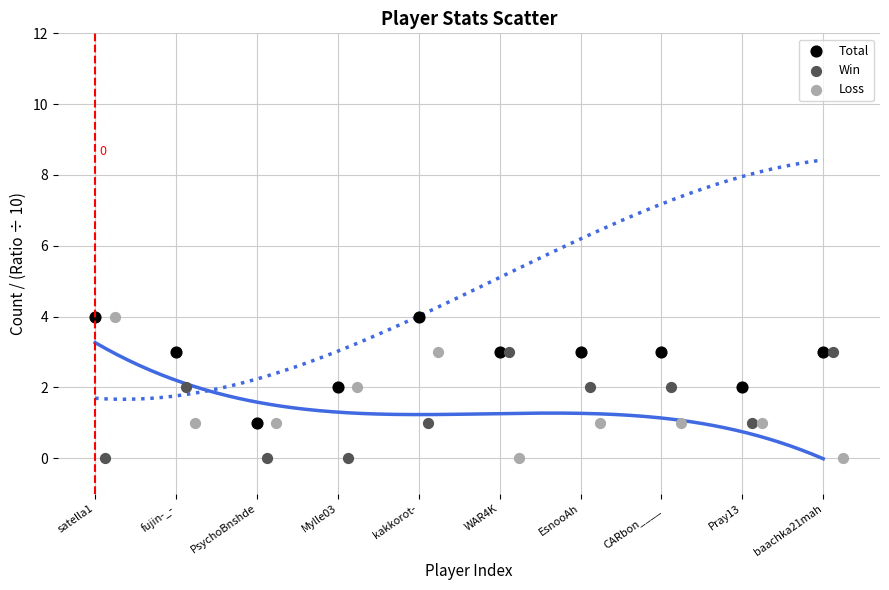

Which series has the largest Y range (max minus min)?

Loss